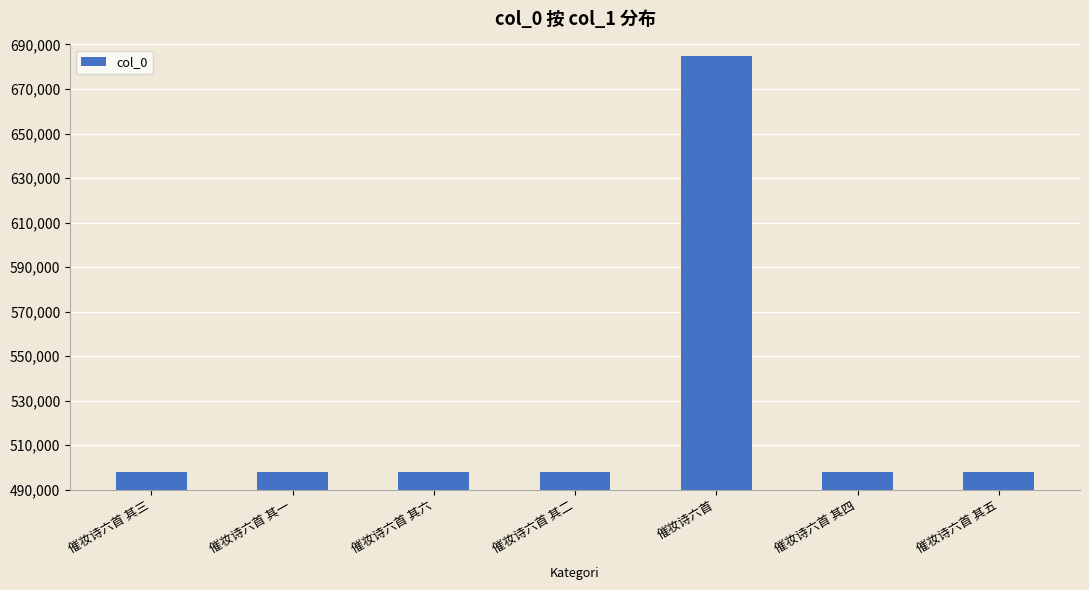

The value at 催妆诗六首 is 684806. True or false?

True